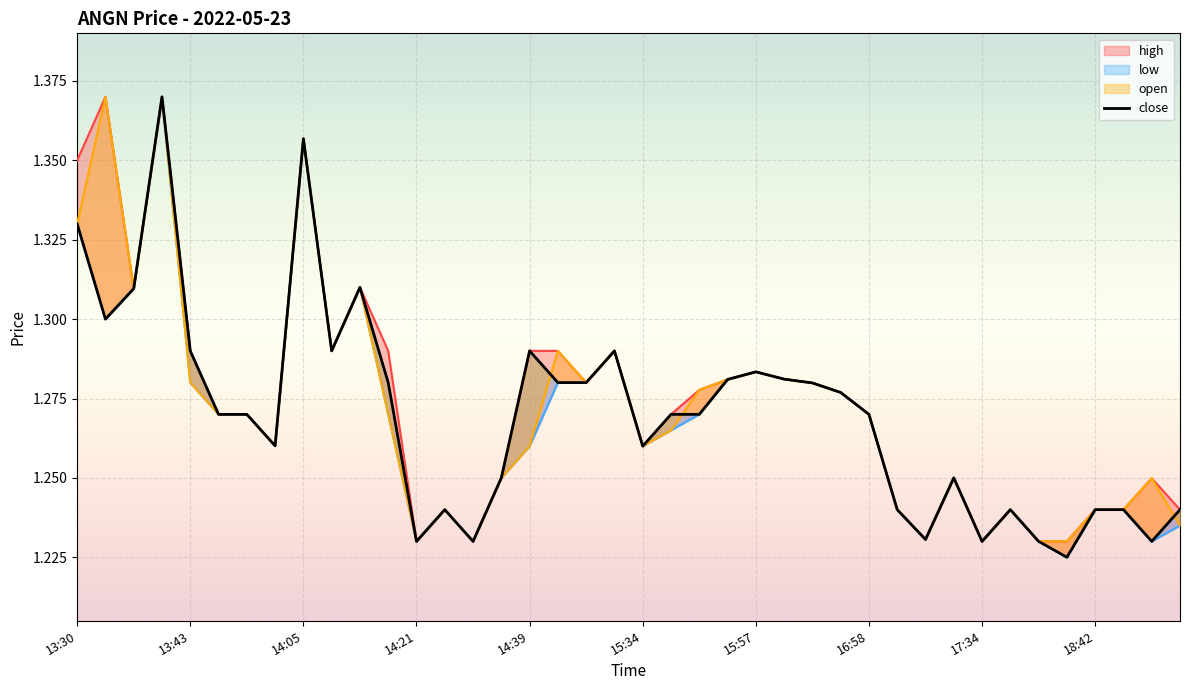

True or false: high_line and low_line cross at least once.

False